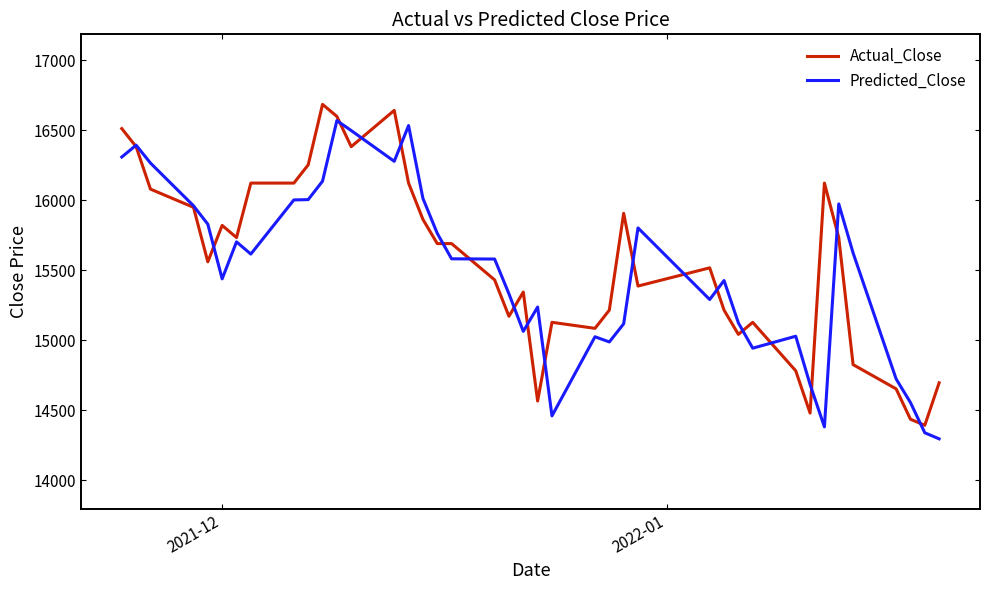

What is the minimum value shown in the chart?

14297.2